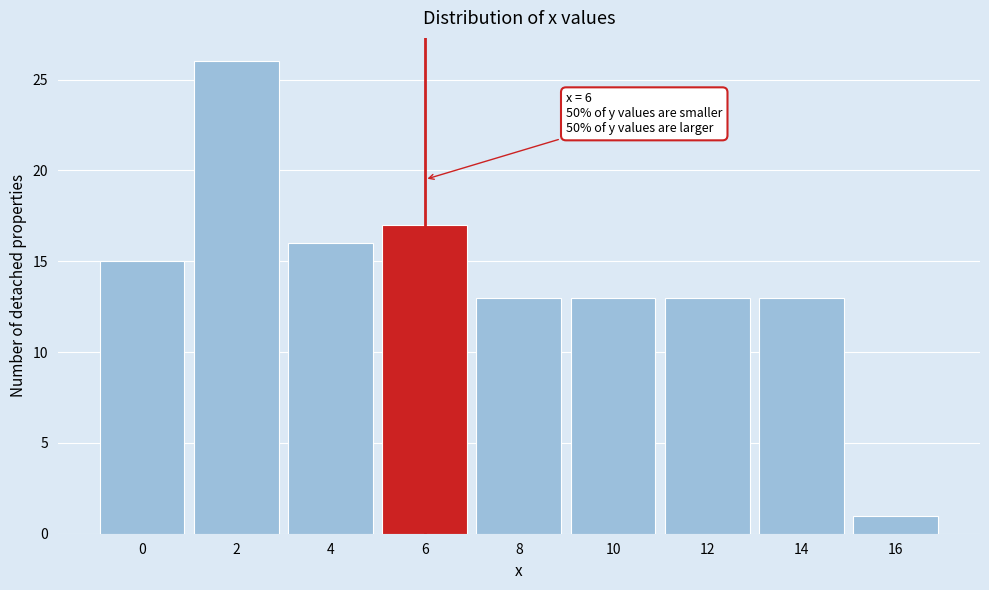

Reading left to right, transcribe all the data shown in this chart.

15	26	16	17	13	13	13	13	1